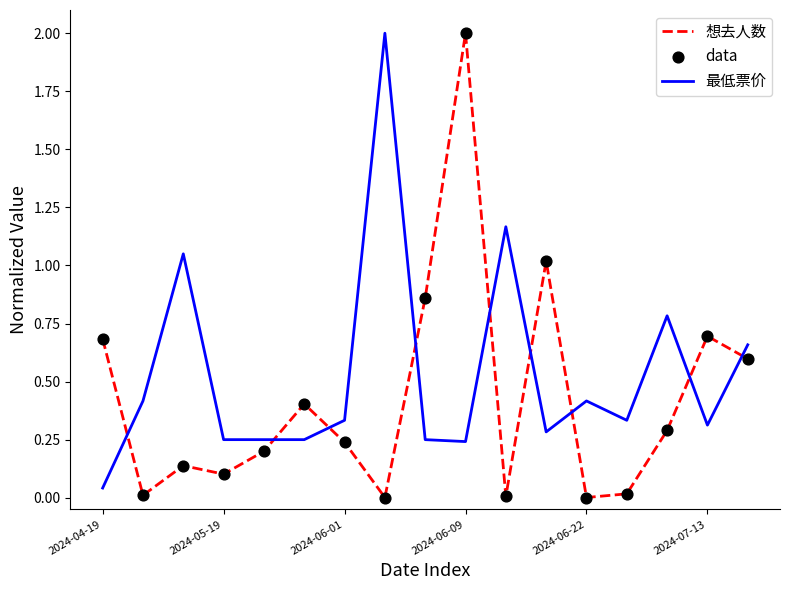

What is the greatest value displayed?

2.0